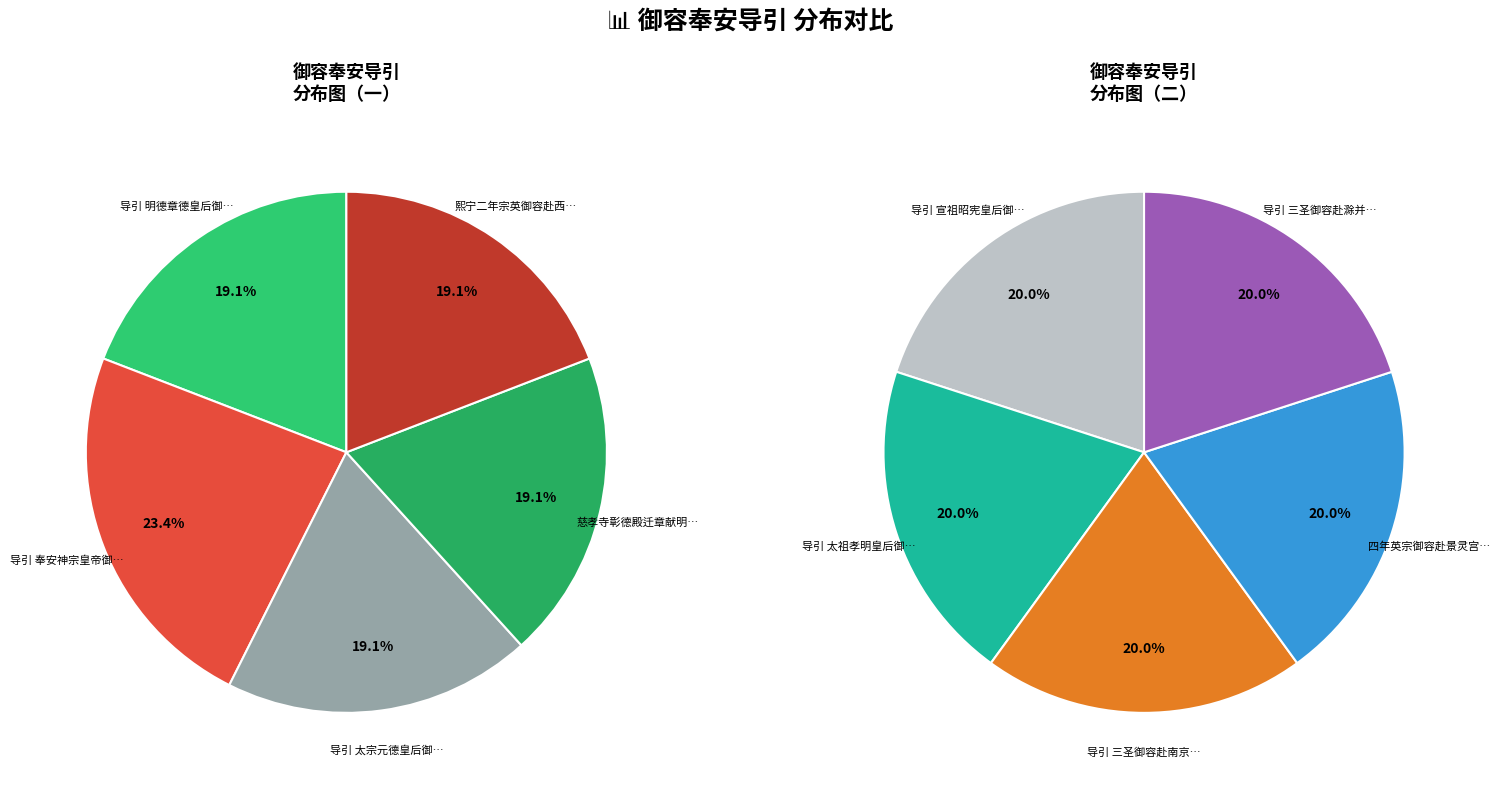

The 慈孝寺彰德殿迁章献明肃皇后御容 赴景灵宫衍庆殿奉安导引一首 slice represents 21% of the pie. True or false?

False